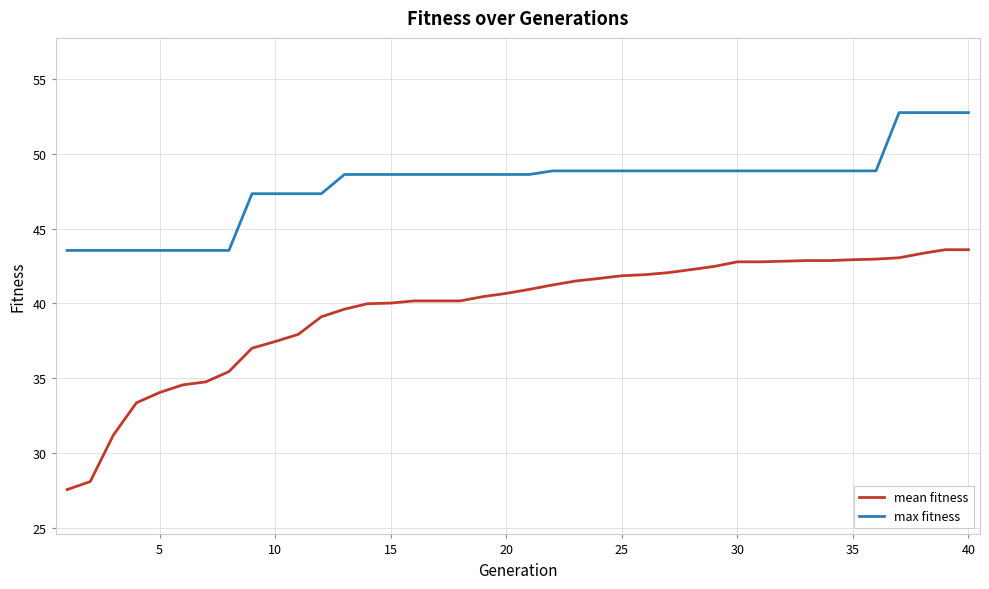

Which series has the largest total across all categories?

max fitness